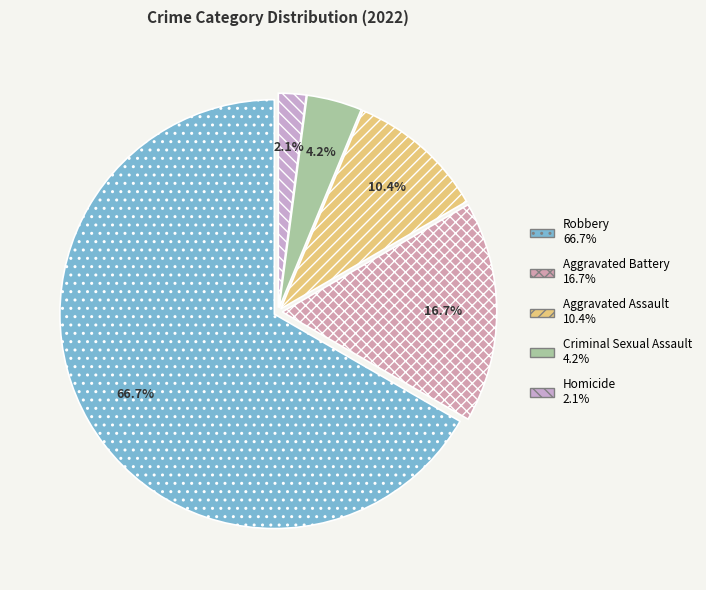

Is there any slice that represents more than half of the pie?

Yes